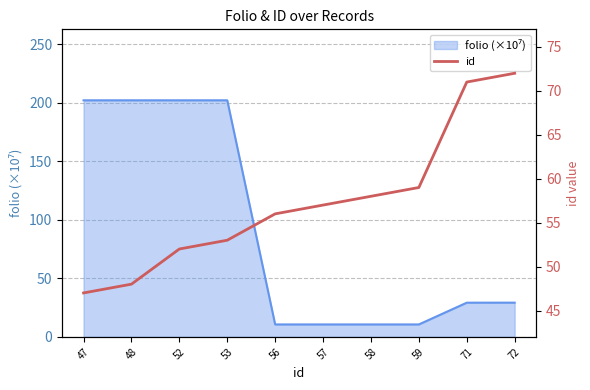

Rank the categories by value from highest to lowest.

72, 71, 59, 58, 57, 56, 53, 52, 48, 47